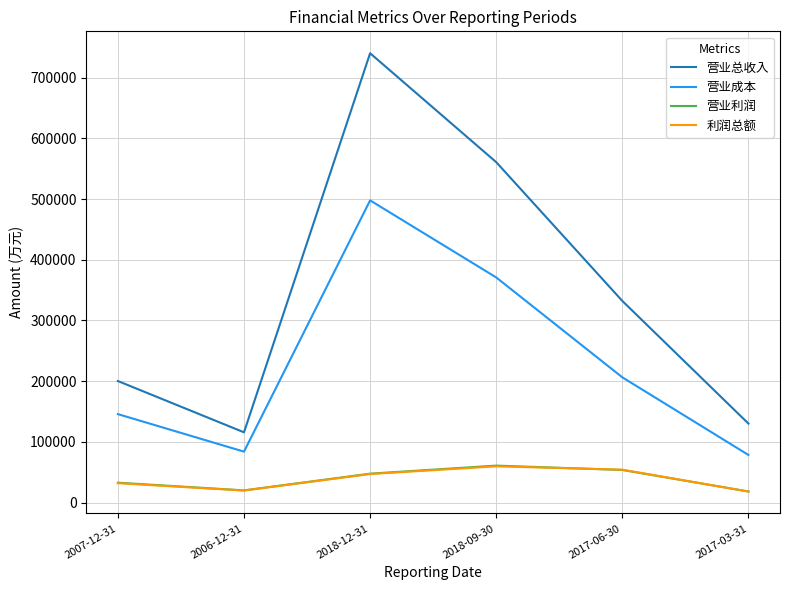

True or false: 营业总收入 and 营业利润 intersect in this chart.

False